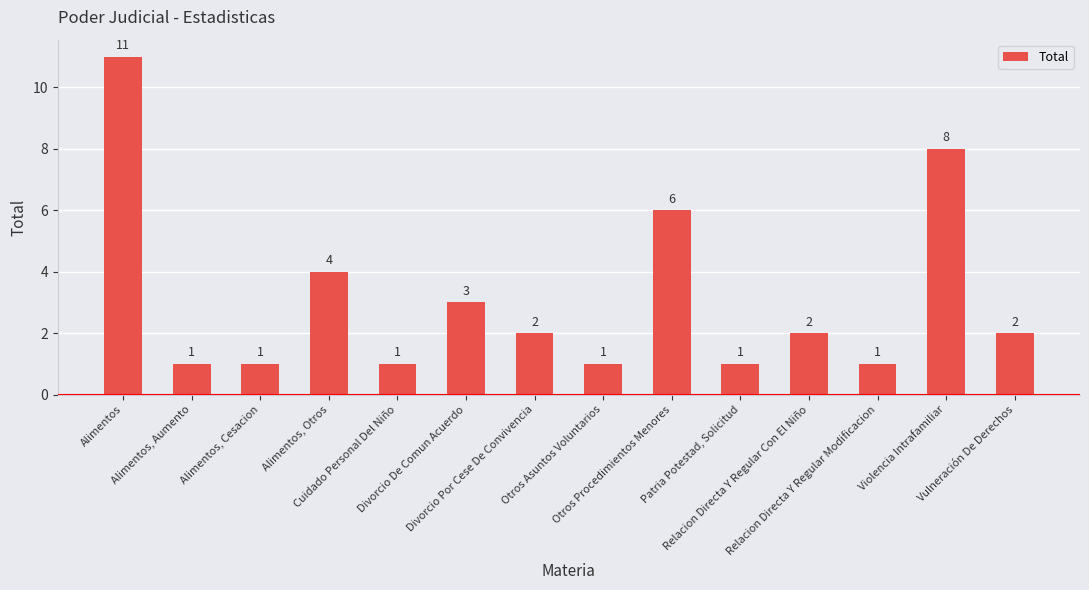

What is the greatest value displayed?

11